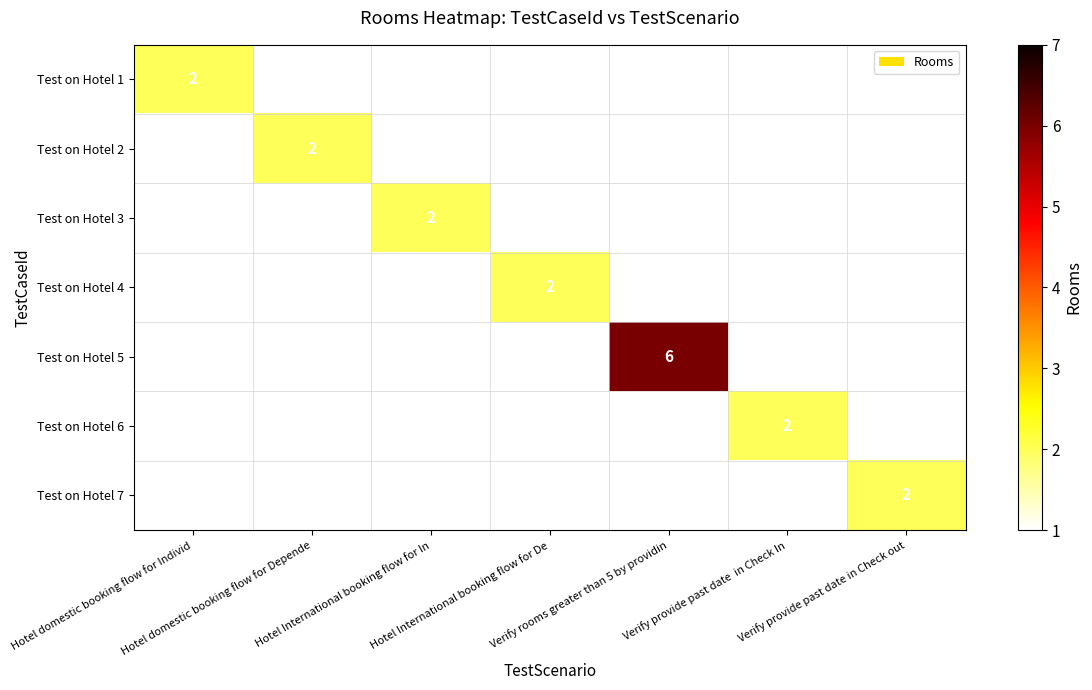

What is the greatest value displayed?

6.0